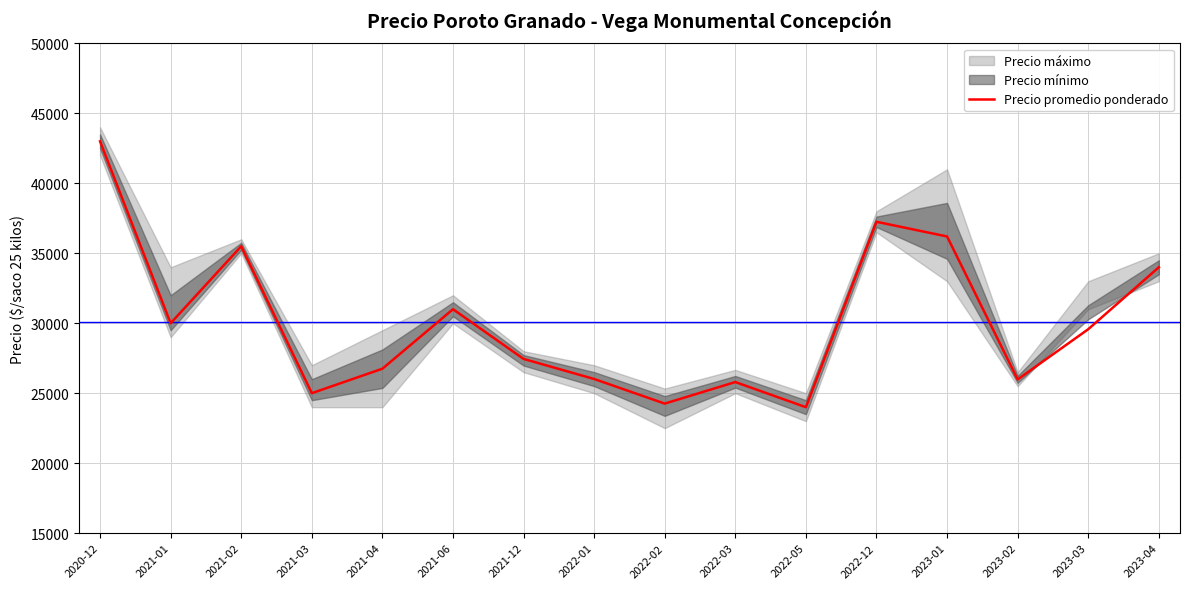

At which category does the data reach its first local peak?

2021-02